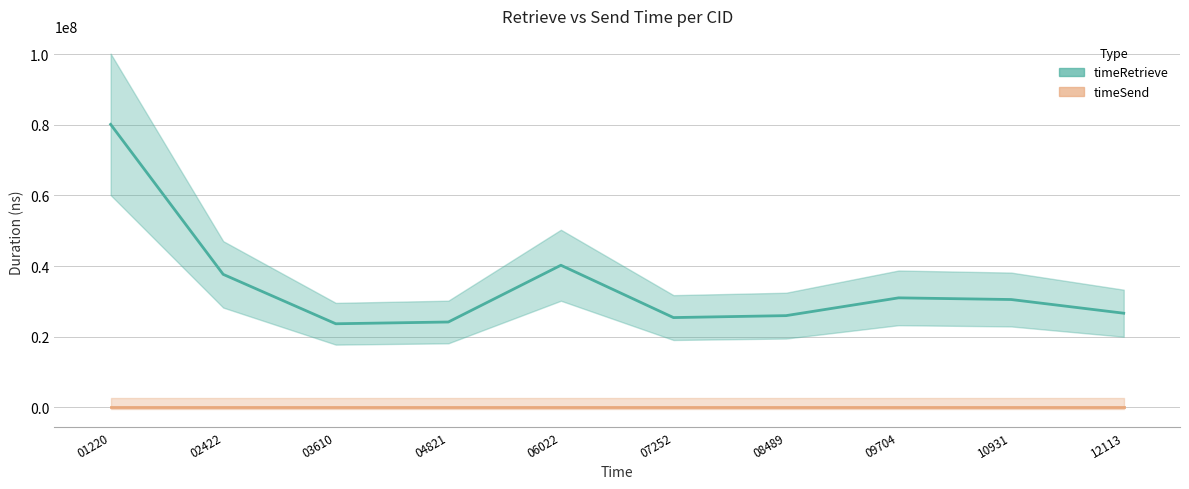

At which label does the data first exceed 30515117?

01220